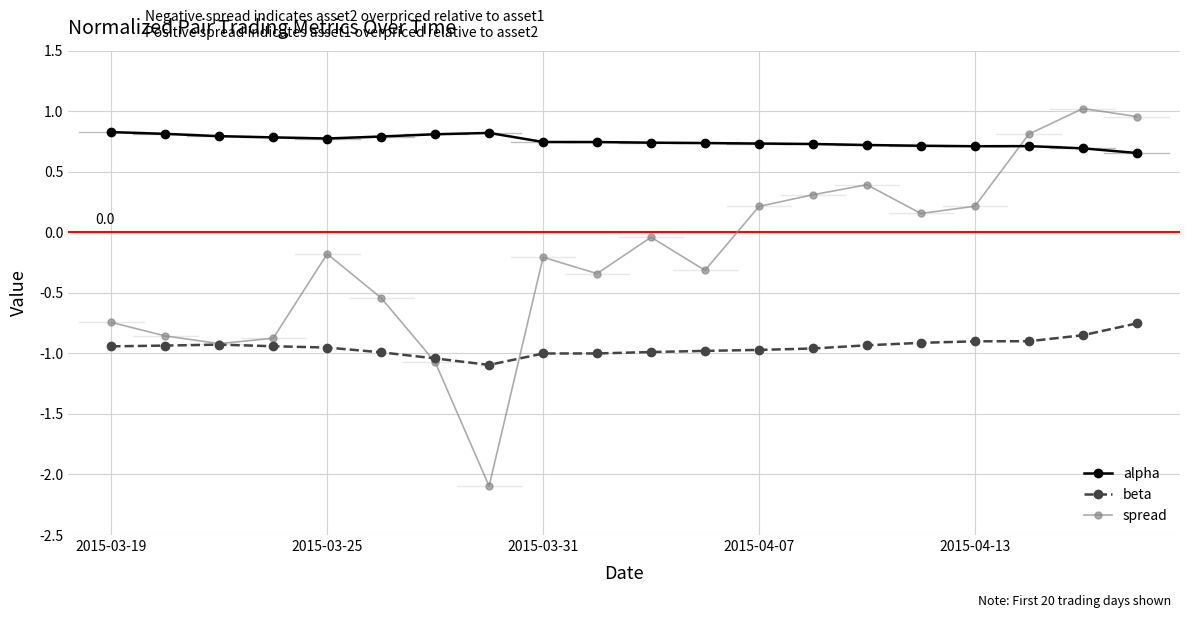

How many data points in spread are less than 0?

12